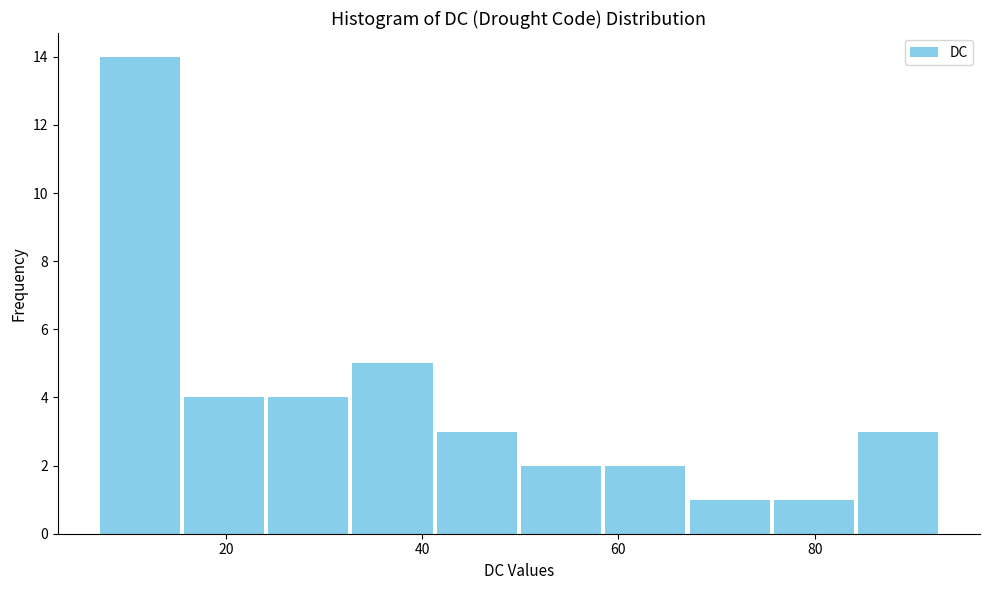

Over which range of the x-axis is the bar tallest?

6 to 16